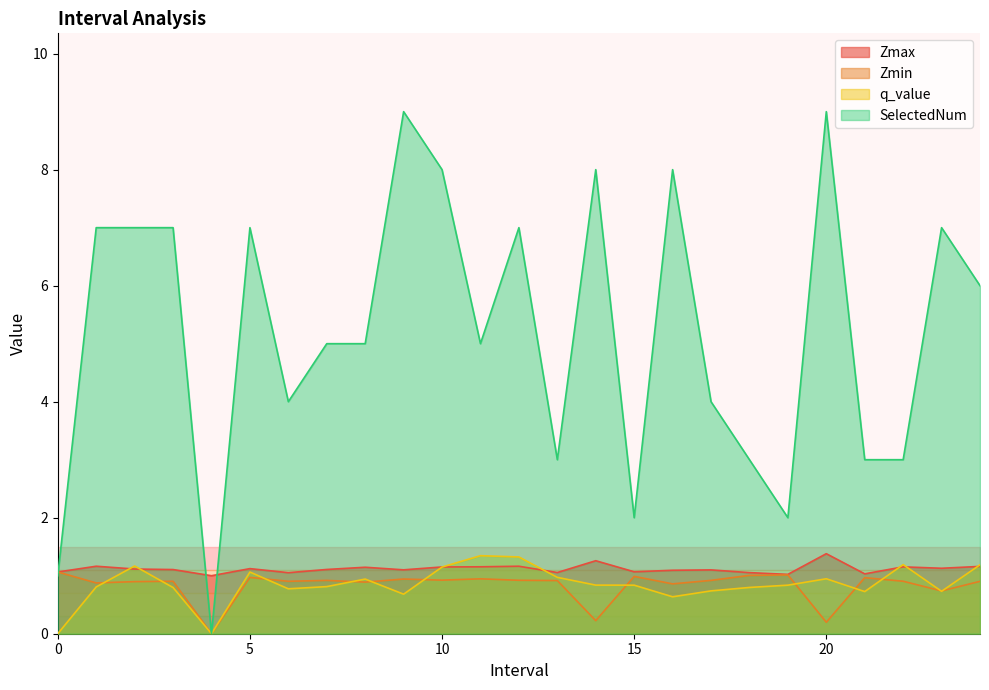

Reading right to left, list all the values displayed in this chart.

Zmax: 24=1.2	23=1.1	22=1.2	21=1.0	20=1.4	19=1.0	18=1.1	17=1.1	16=1.1	15=1.1	14=1.3	13=1.1	12=1.2	11=1.2	10=1.2	9=1.1	8=1.1	7=1.1	6=1.1	5=1.1	4=1.0	3=1.1	2=1.1	1=1.2	0=1.1
Zmin: 24=0.9	23=0.7	22=0.9	21=1.0	20=0.2	19=1.0	18=1.0	17=0.9	16=0.9	15=1.0	14=0.2	13=0.9	12=0.9	11=0.9	10=0.9	9=0.9	8=0.9	7=0.9	6=0.9	5=1.0	4=0.0	3=0.9	2=0.9	1=0.9	0=1.1
q_value: 24=1.2	23=0.7	22=1.2	21=0.7	20=0.9	19=0.8	18=0.8	17=0.7	16=0.6	15=0.8	14=0.8	13=1.0	12=1.3	11=1.3	10=1.1	9=0.7	8=0.9	7=0.8	6=0.8	5=1.1	4=0.0	3=0.8	2=1.2	1=0.8	0=-0.0
SelectedNum: 24=6.0	23=7.0	22=3.0	21=3.0	20=9.0	19=2.0	18=3.0	17=4.0	16=8.0	15=2.0	14=8.0	13=3.0	12=7.0	11=5.0	10=8.0	9=9.0	8=5.0	7=5.0	6=4.0	5=7.0	4=0.0	3=7.0	2=7.0	1=7.0	0=1.0